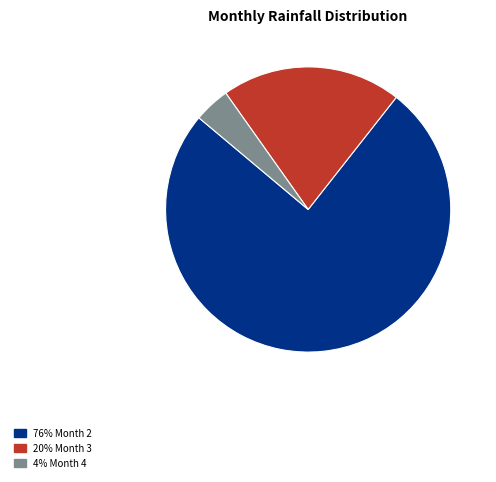

Does any single category account for the majority?

Yes